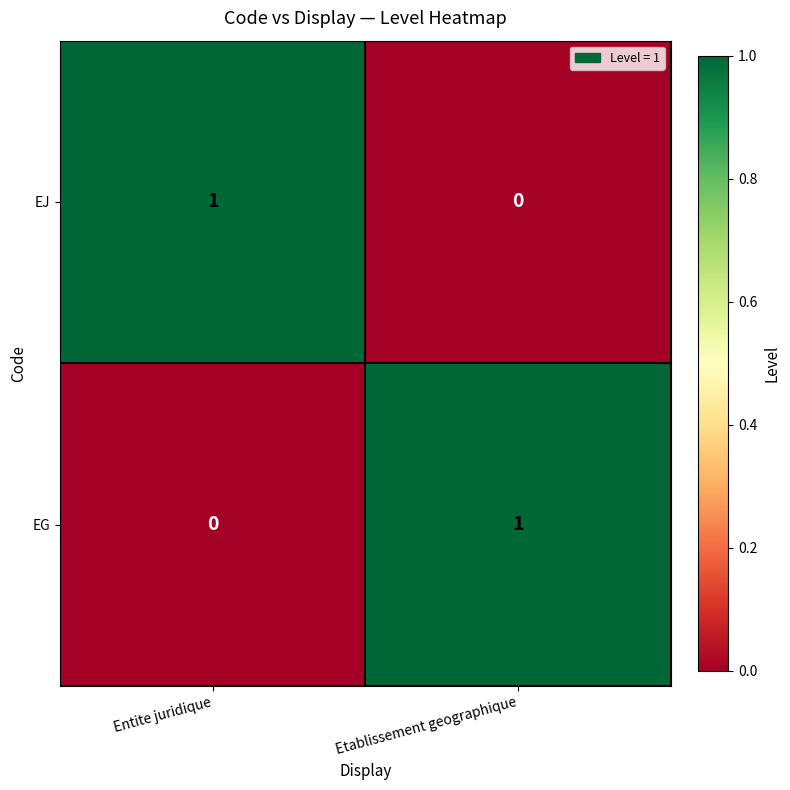

Is the value of EG at Entite juridique greater than the value of EJ at Entite juridique?

No